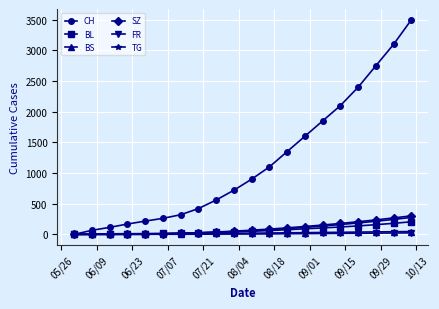

What is the maximum value for BL?

205